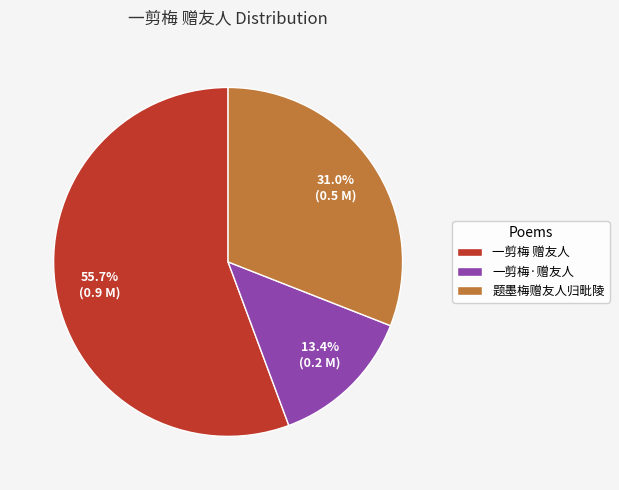

To the nearest percent, what percentage of the pie is 一剪梅 赠友人?

56%